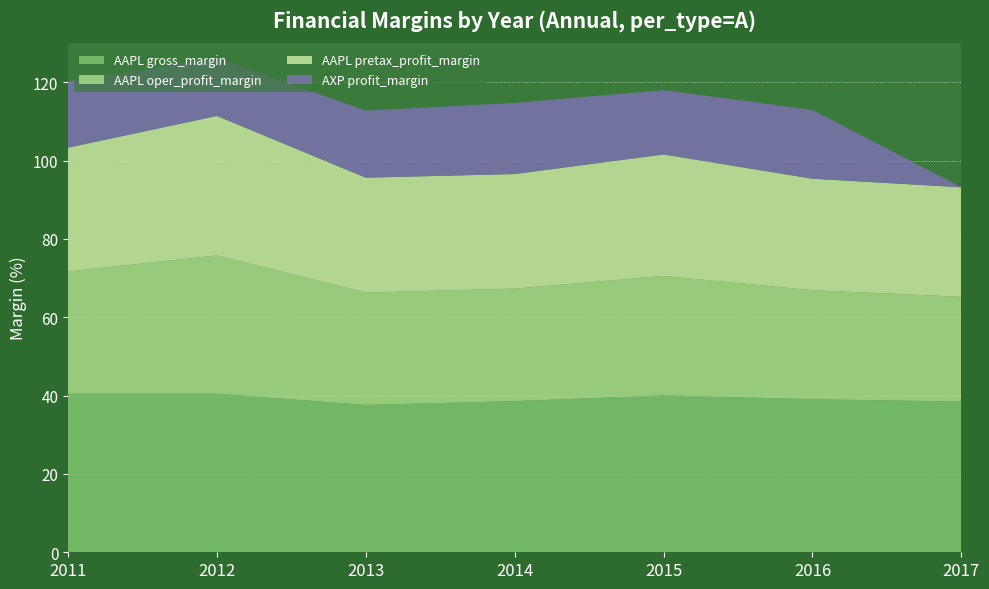

Reading left to right, what are all the values shown in this chart?

AAPL gross_margin: 40.5	40.5	37.6	38.6	40.1	39.1	38.5
AAPL oper_profit_margin: 31.2	35.3	28.7	28.7	30.5	27.8	26.8
AAPL pretax_profit_margin: 31.6	35.6	29.3	29.3	31.0	28.5	28.0
AXP profit_margin: 16.9	14.9	17.1	18.2	16.4	17.6	0.0